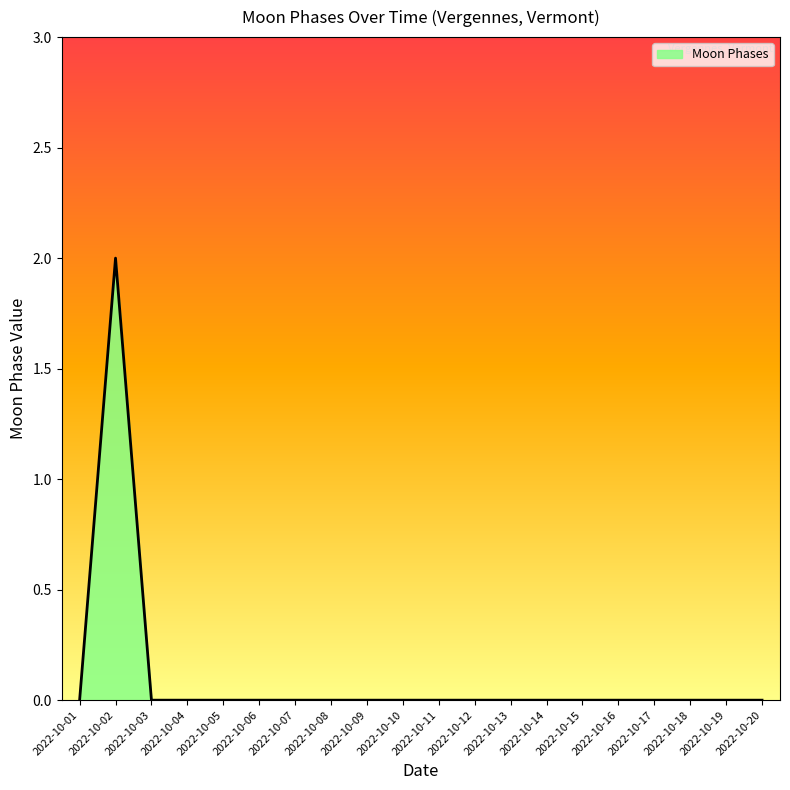

True or false: the data shows 0 at 2022-10-16.

True